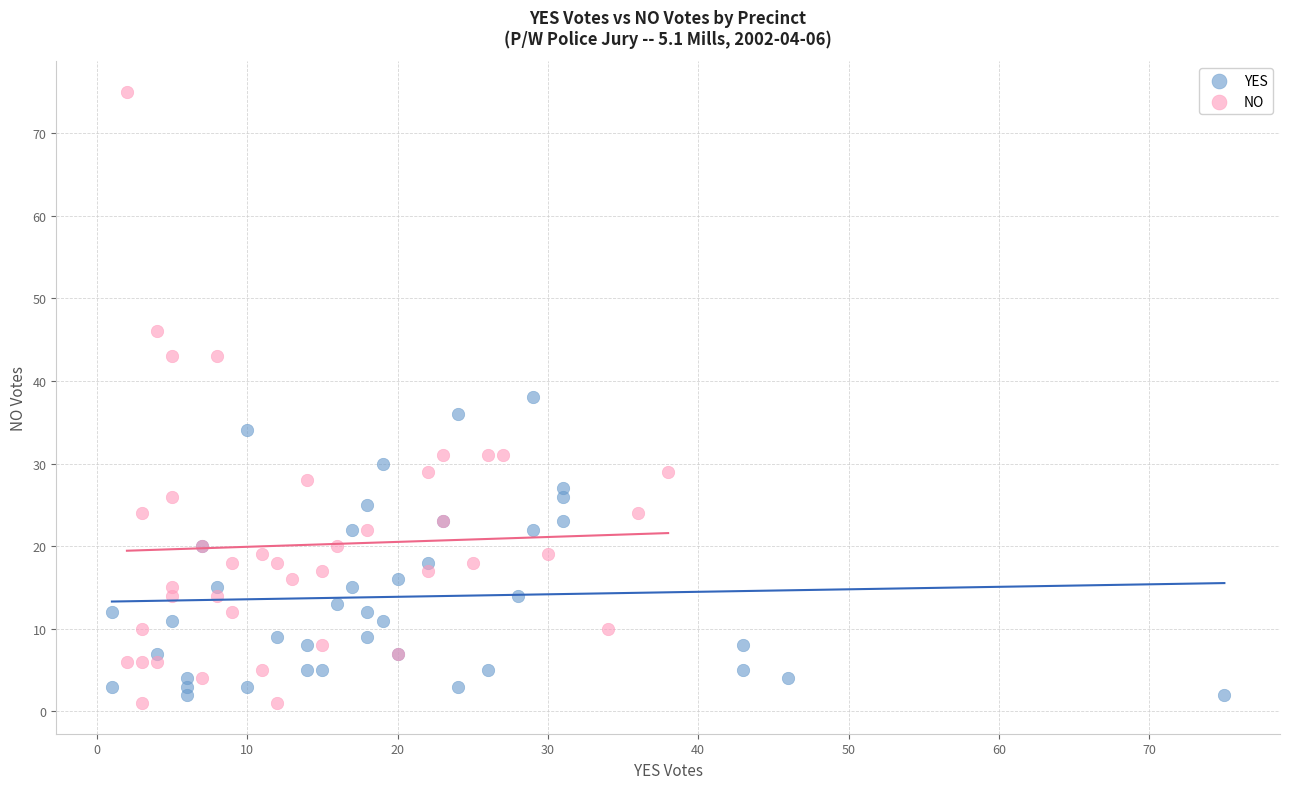

Which series reaches the maximum Y coordinate?

NO